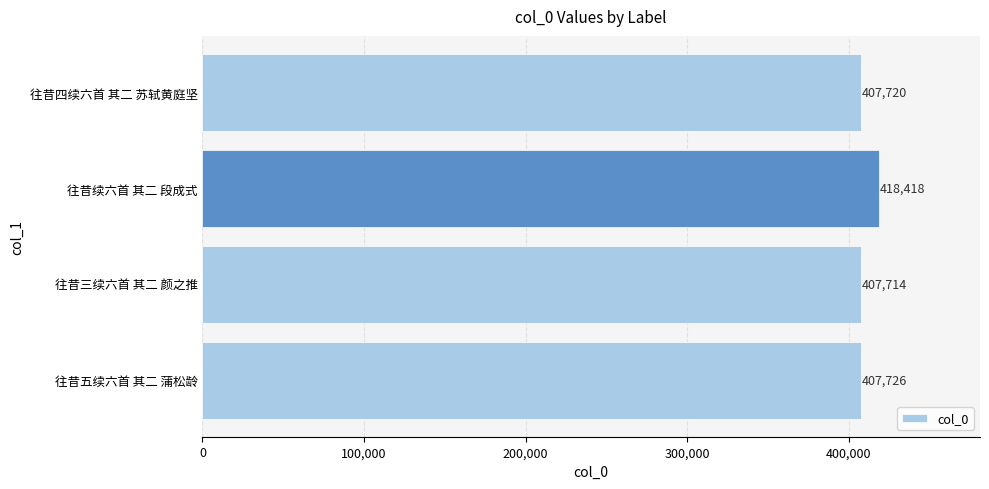

List the labels in order of value, largest first.

往昔续六首 其二 段成式, 往昔五续六首 其二 蒲松龄, 往昔四续六首 其二 苏轼黄庭坚, 往昔三续六首 其二 颜之推